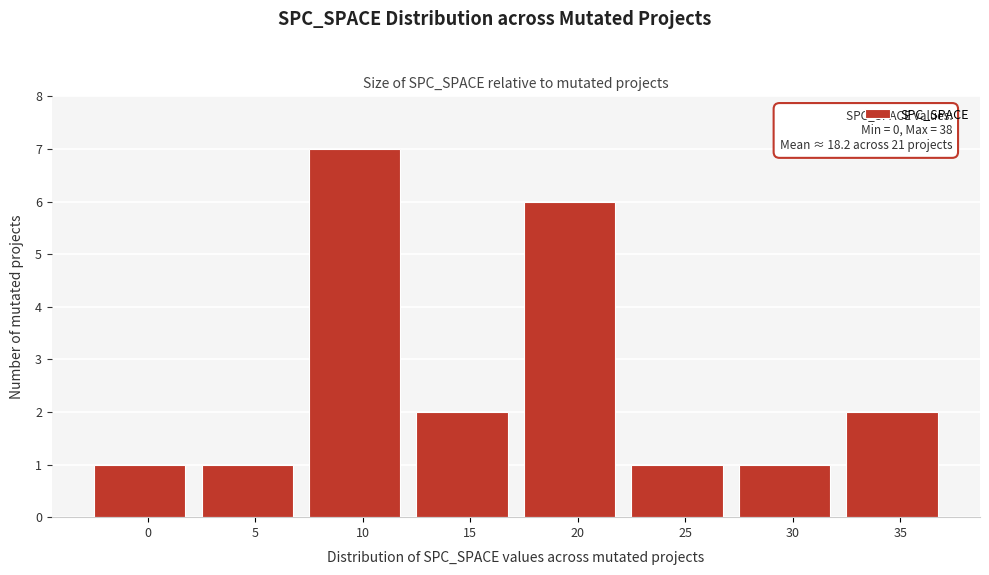

Reading left to right, list all the values displayed in this chart.

0=1	5=1	10=7	15=2	20=6	25=1	30=1	35=2